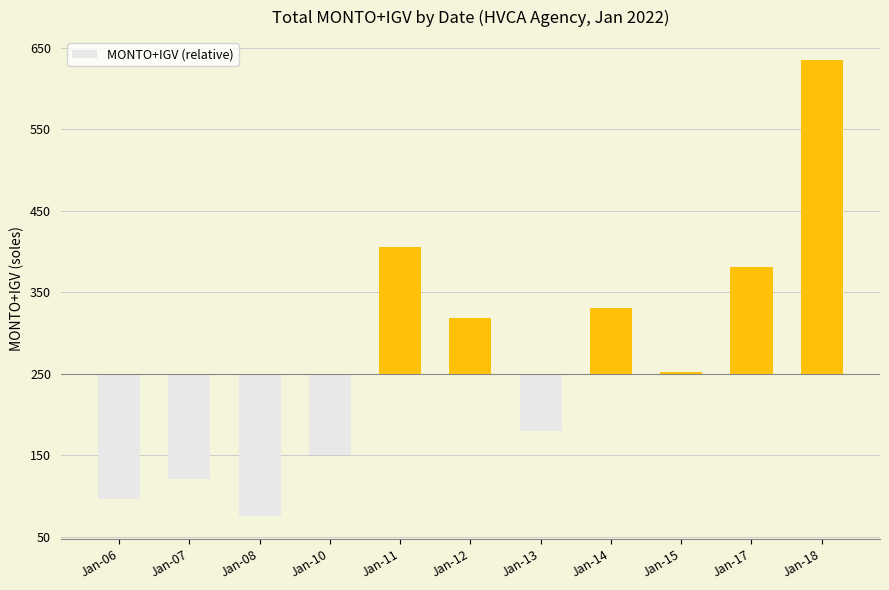

At which category does the chart reach its peak across all series?

Jan-18